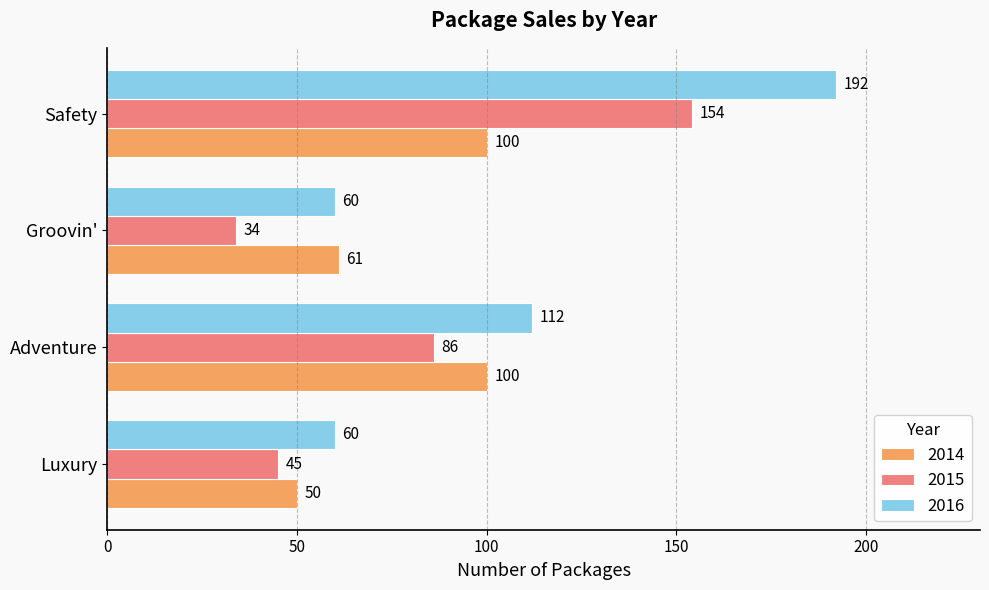

At which label does 2016 reach its peak?

Safety